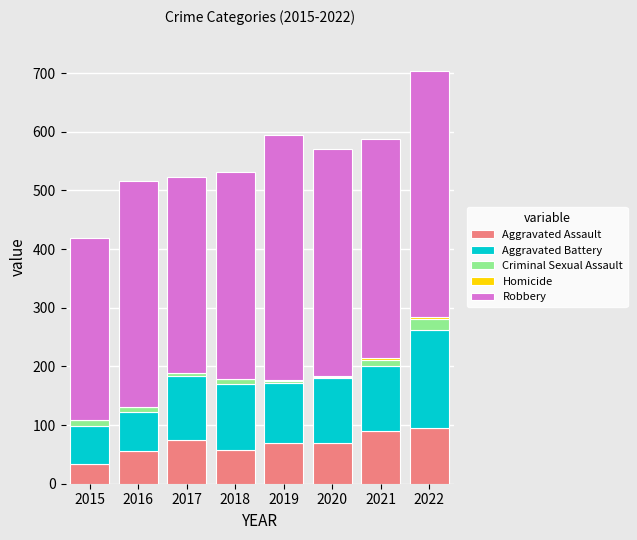

At which category is the sum across all series the highest?

2022